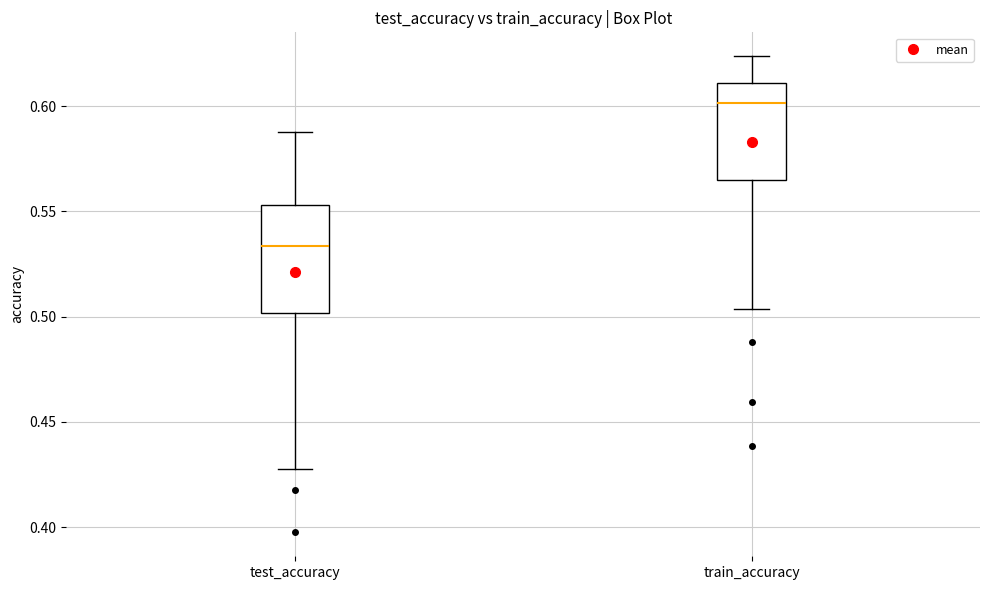

Where is the lower edge of the box for train_accuracy on the y-axis? The values are not printed on the chart, so give them approximately, as read against the axis.

0.565